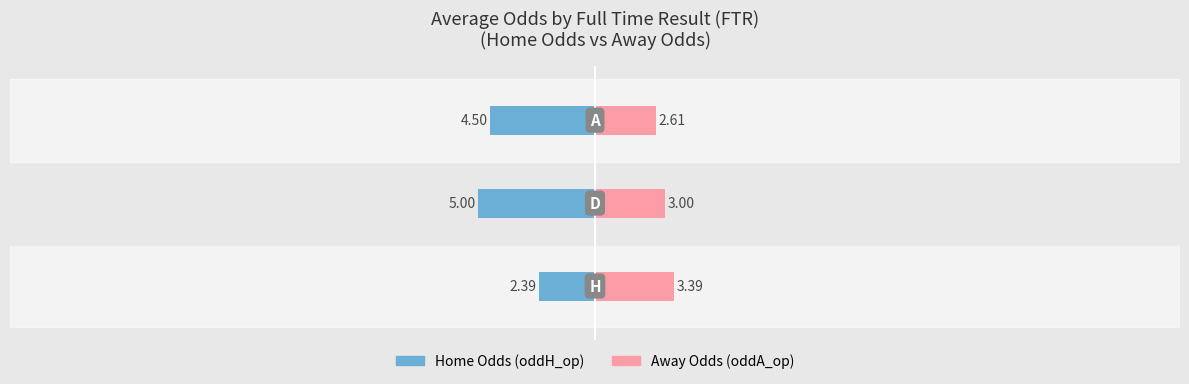

How many bars are there in each group?

2